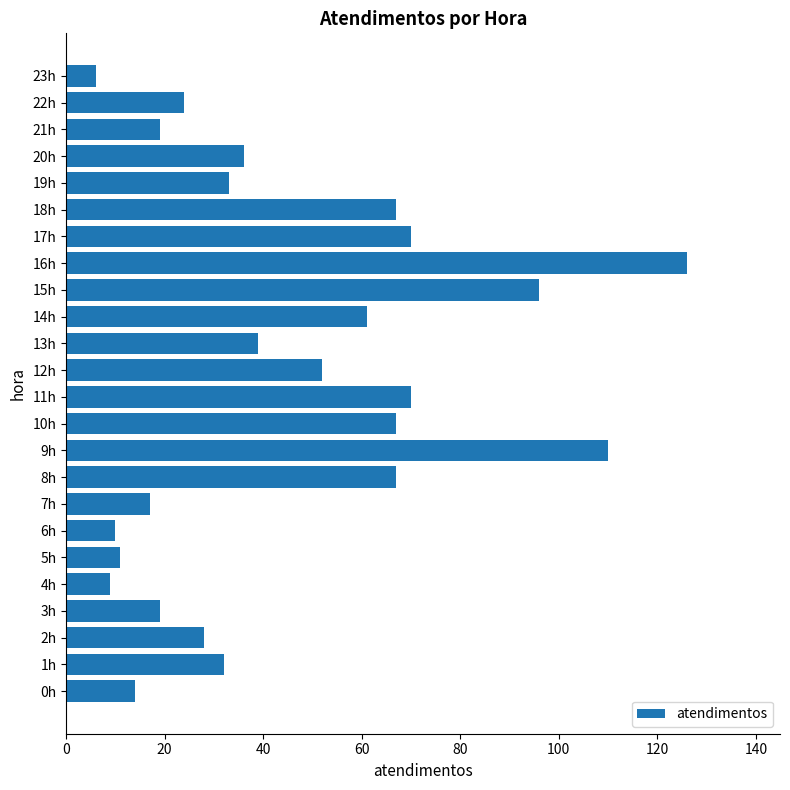

What is the difference between the maximum and second lowest values?

117